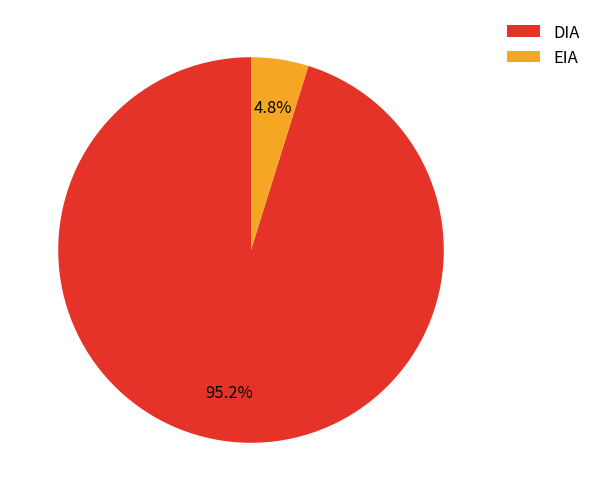

What portion of the pie excludes DIA?

4.8%